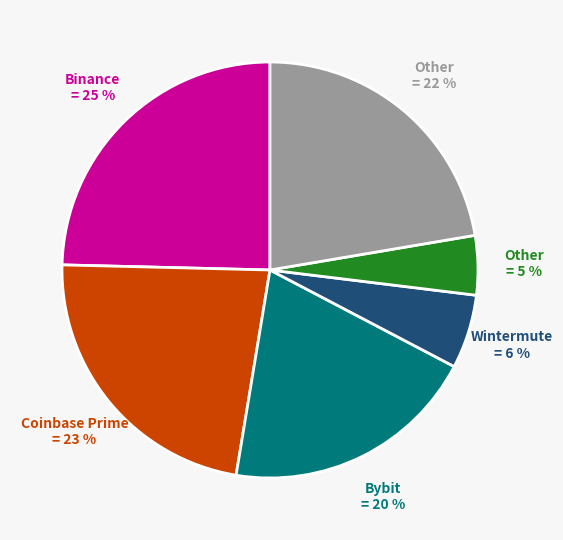

Is there any slice that represents more than half of the pie?

No